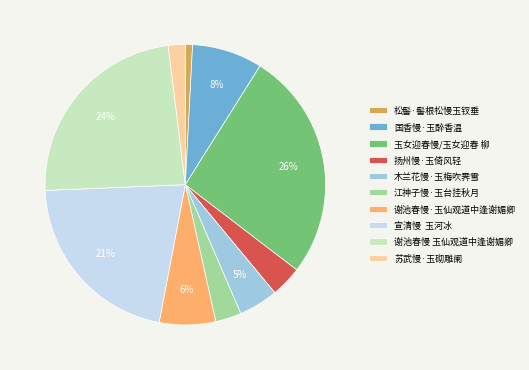

Is the sum of 国香慢·玉醉香温 and 谢池春慢 玉仙观道中逢谢媚卿 greater than half?

No